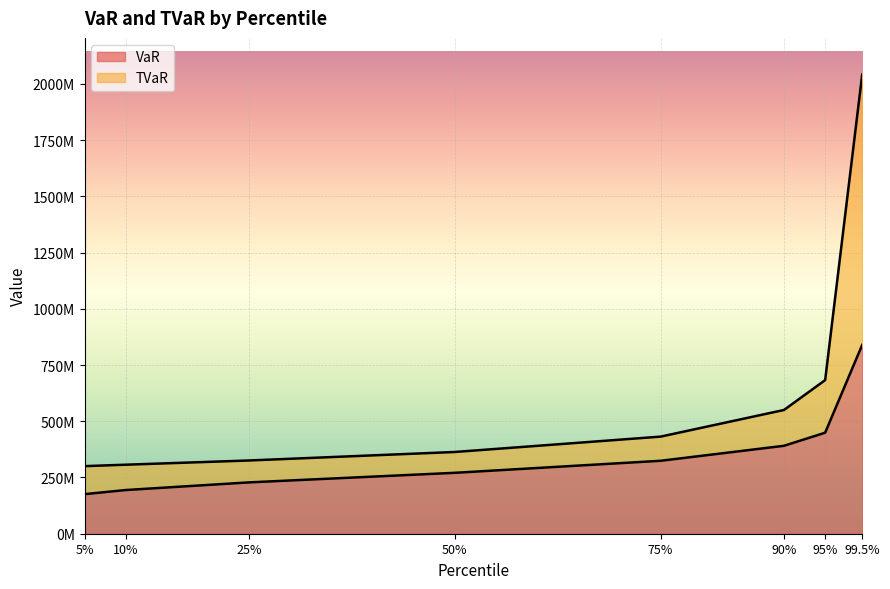

What is the difference between the second highest and second lowest values in the TVaR series?

376182882.6